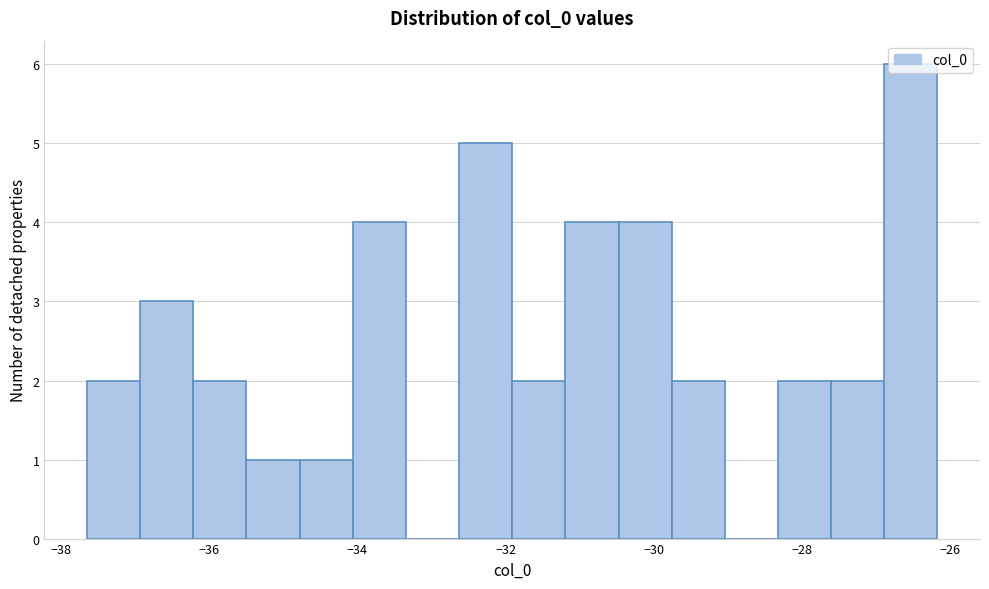

Around what value on the x-axis is the tallest bar? Give the approximate position of its centre, as read against the axis.

-26.6